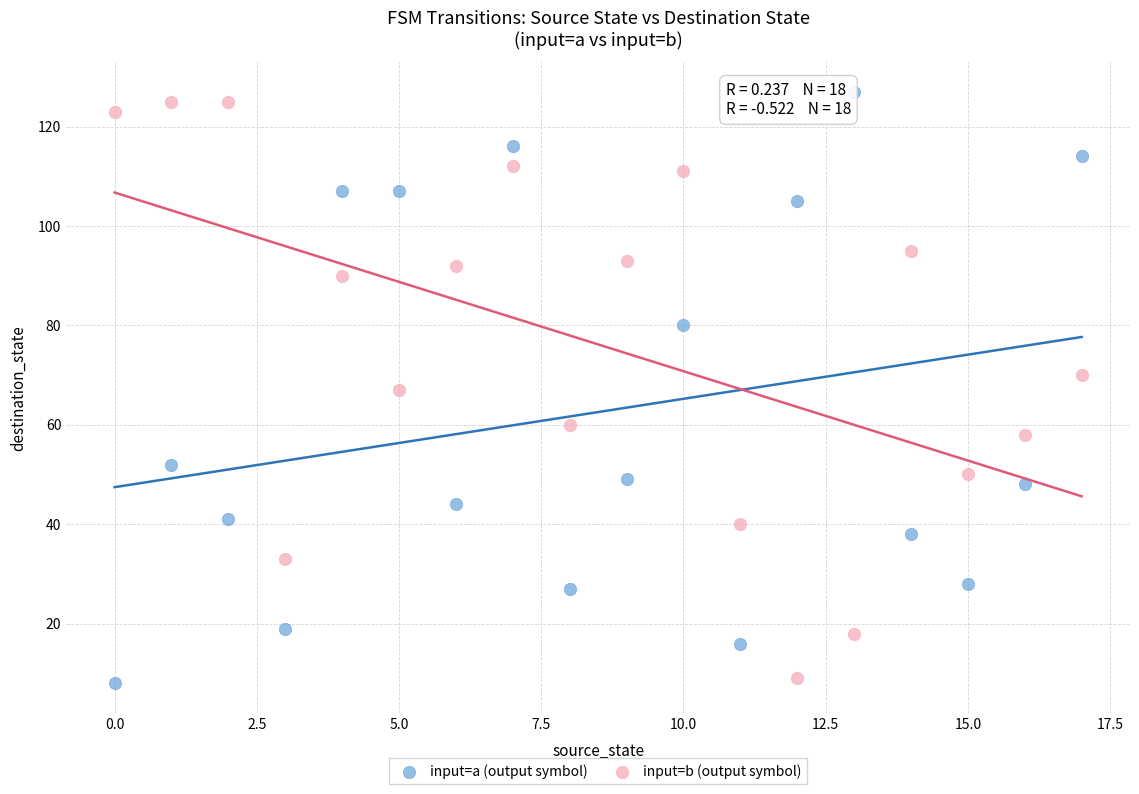

Which series contains the highest Y value?

input=a (output symbol)